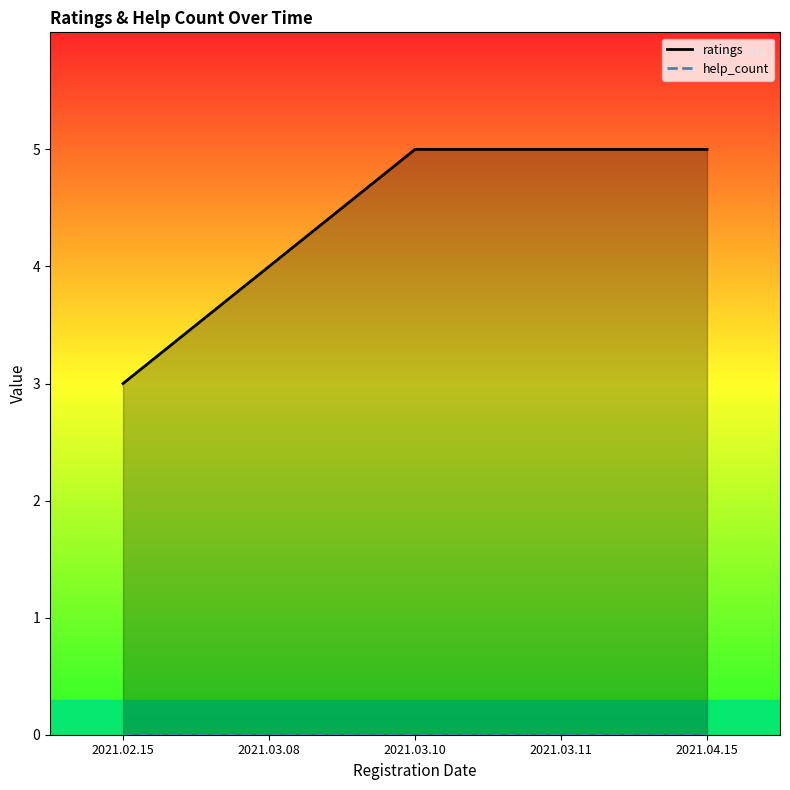

Reading left to right, what are all the values shown in this chart?

3	4	5	5	5